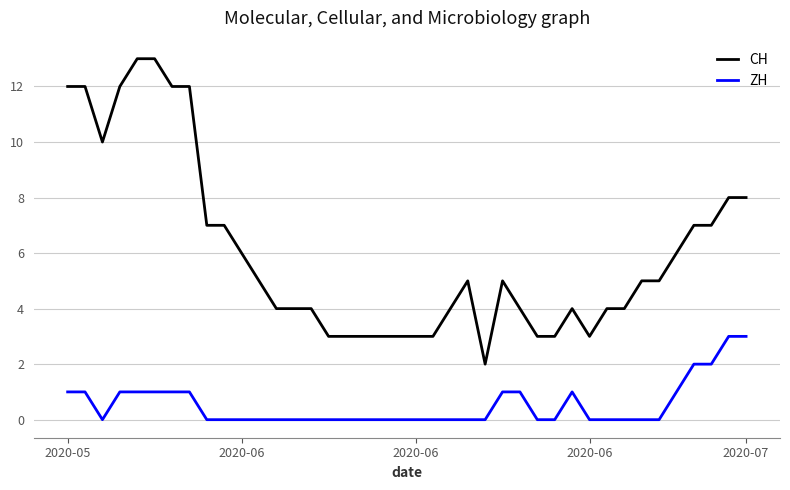

What is the maximum value for ZH?

3